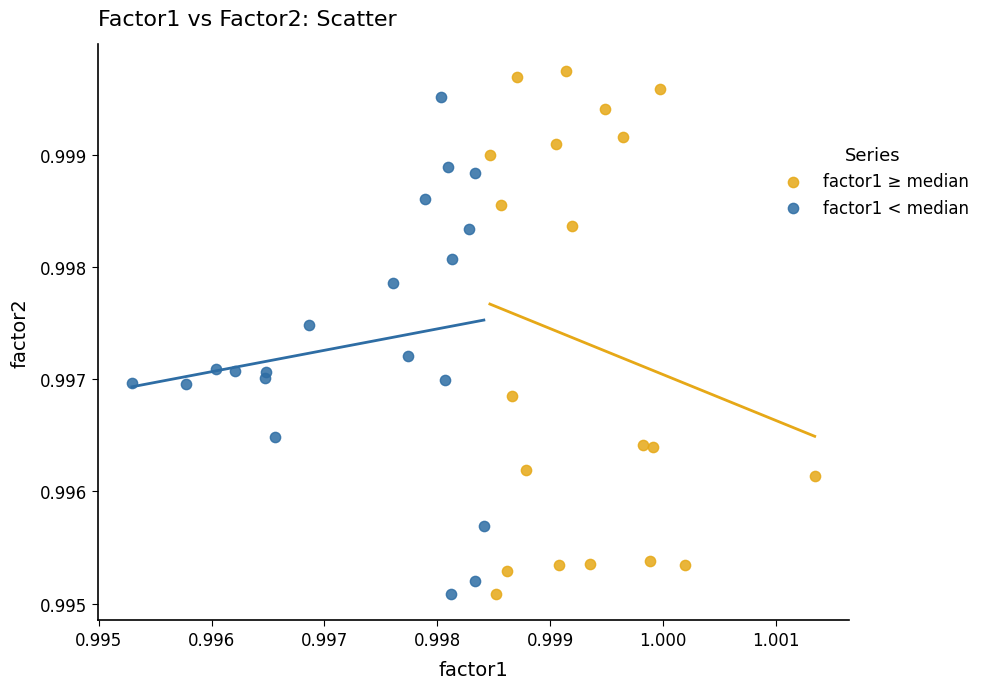

Which series has the largest Y range (max minus min)?

factor1 ≥ median